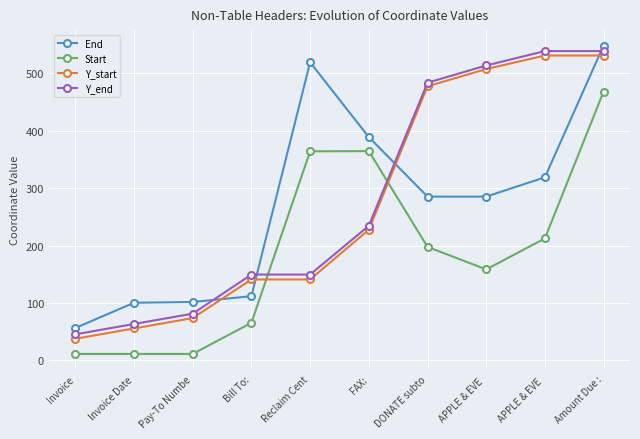

What are all the series names shown in the legend?

End, Start, Y_start, Y_end